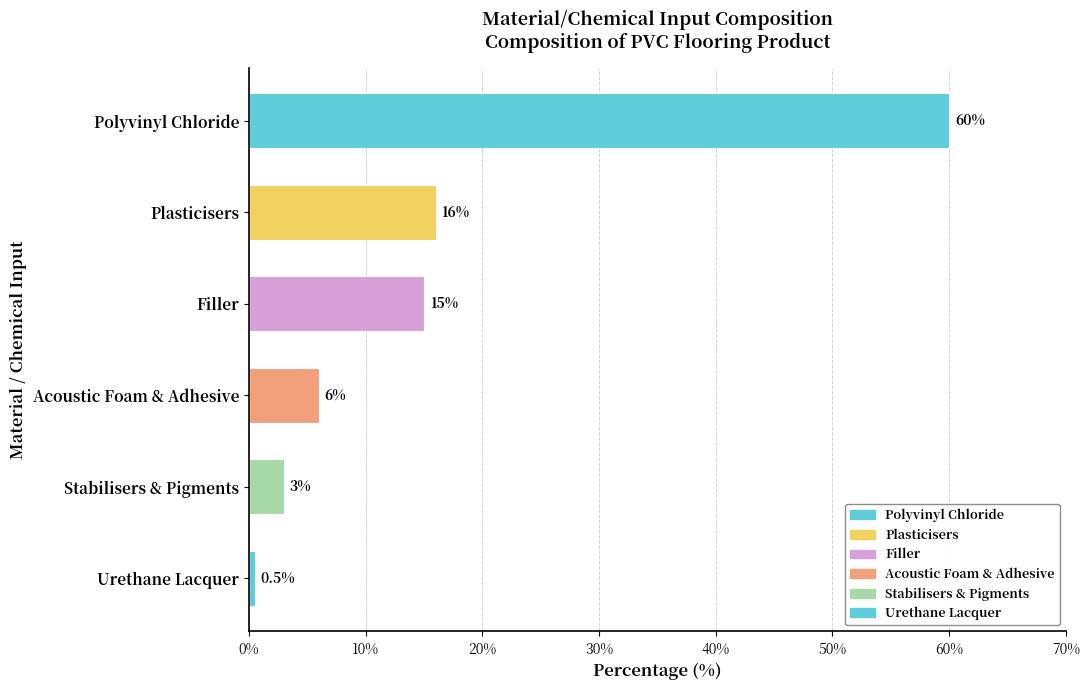

Reading top to bottom, extract all data points from this chart.

60.0	16.0	15.0	6.0	3.0	0.5